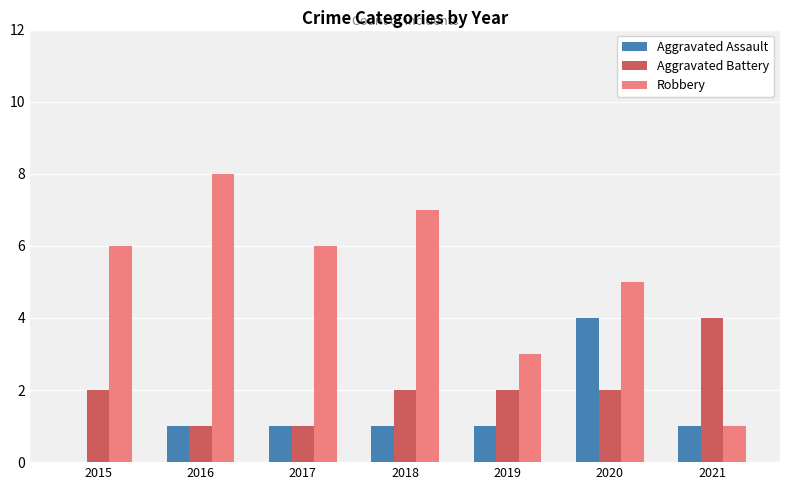

At which category is the sum across all series the highest?

2020